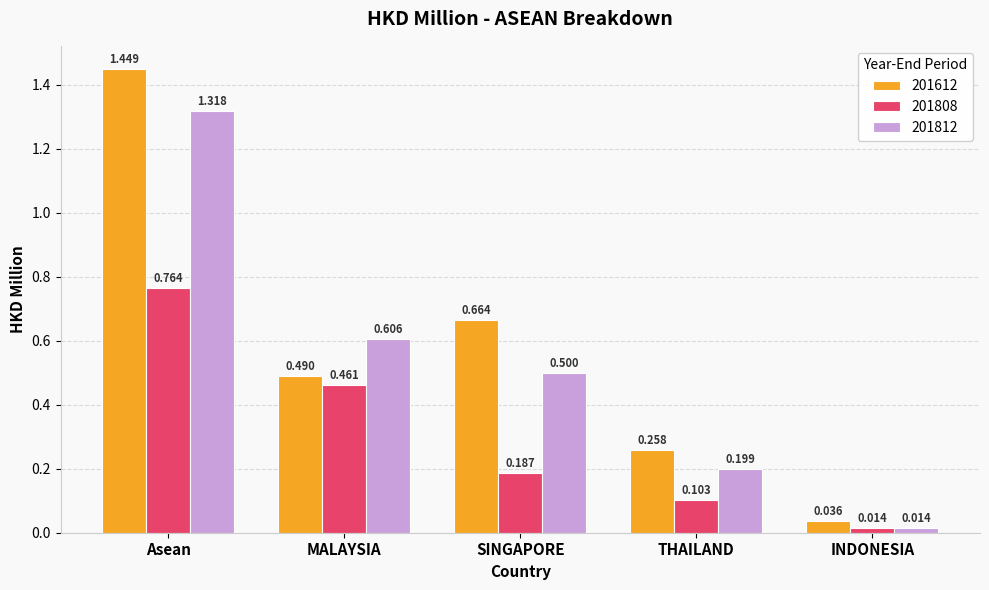

At which label is 201612 closest to 0?

INDONESIA